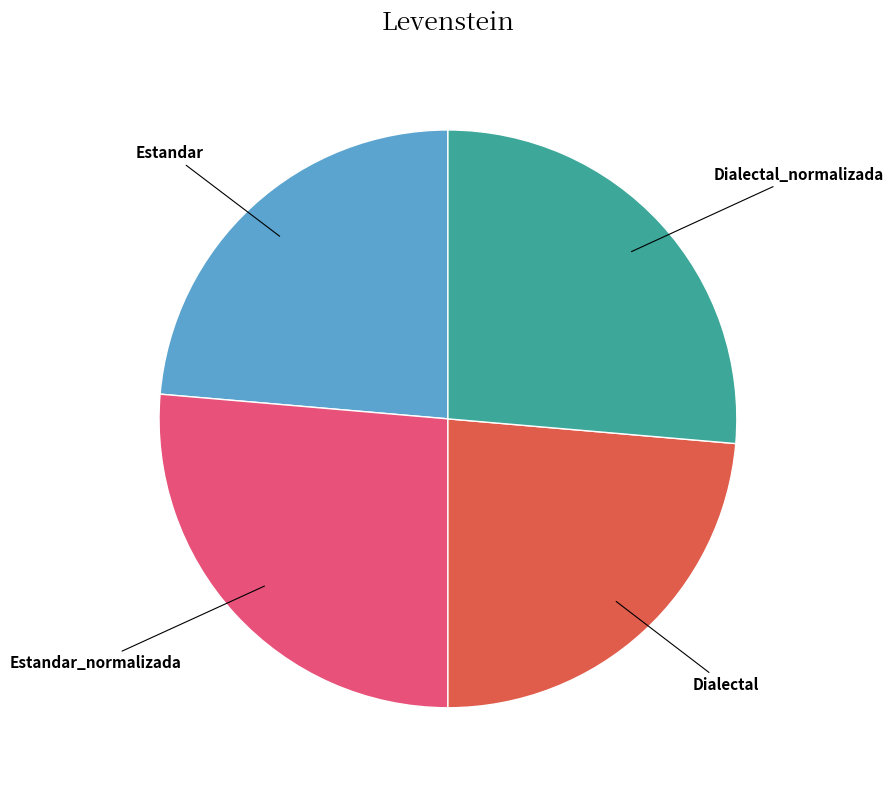

Is there a majority slice in this chart?

No